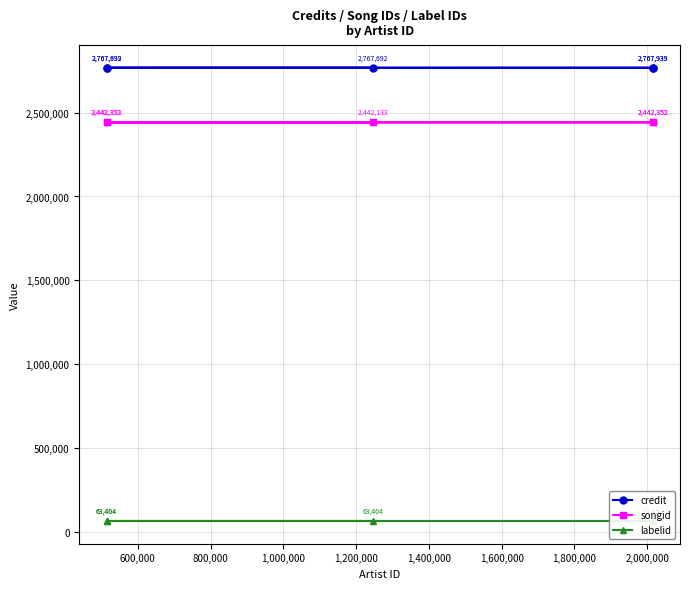

What is the average value of the credit series?

2767840